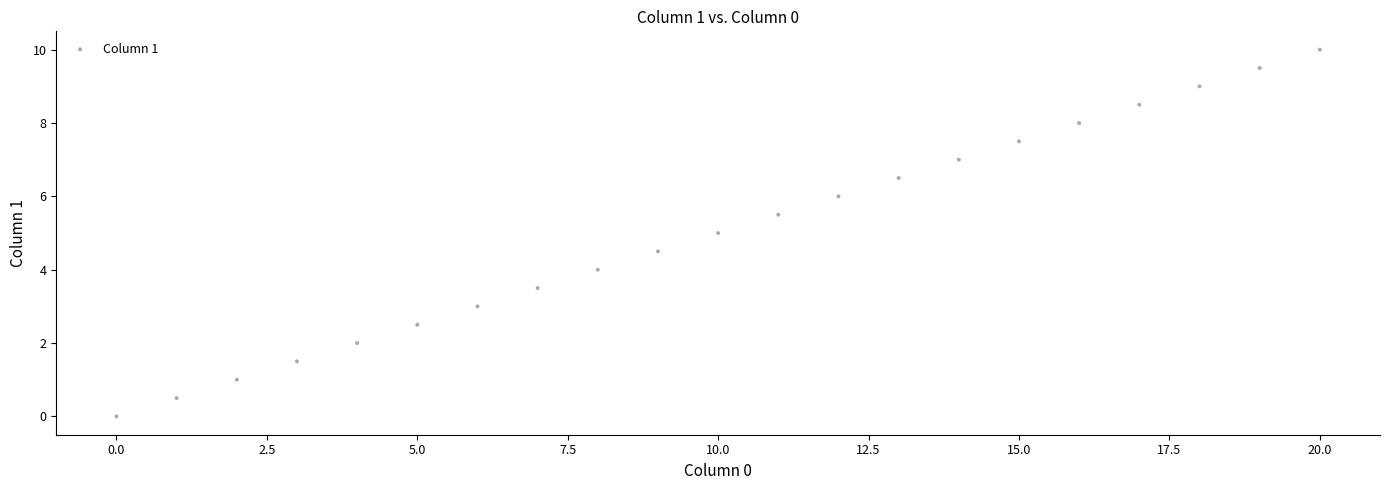

What is the range of Y values (max minus min)?

10.0